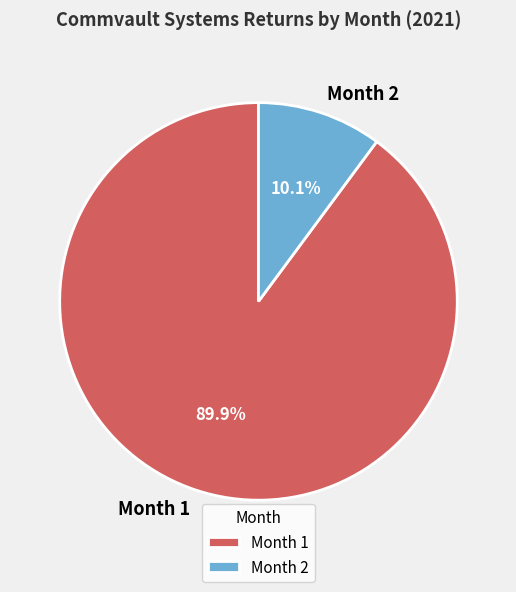

To the nearest percent, what portion does Month 2 represent?

10%